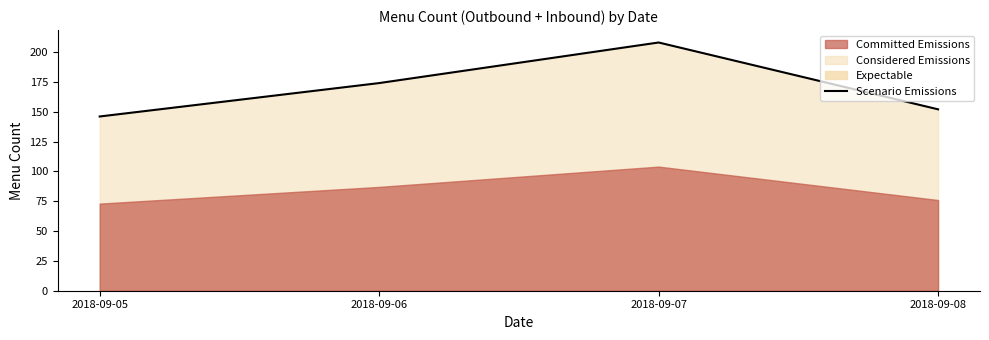

Rank the categories by value from lowest to highest.

2018-09-05, 2018-09-08, 2018-09-06, 2018-09-07